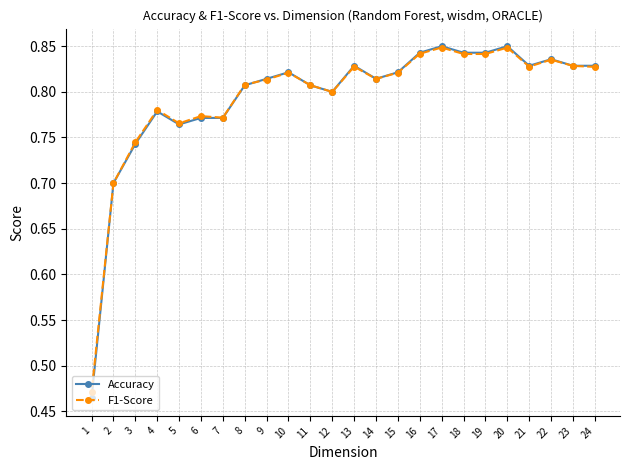

What is the value of the F1-Score point at the 8th from the left?

0.8